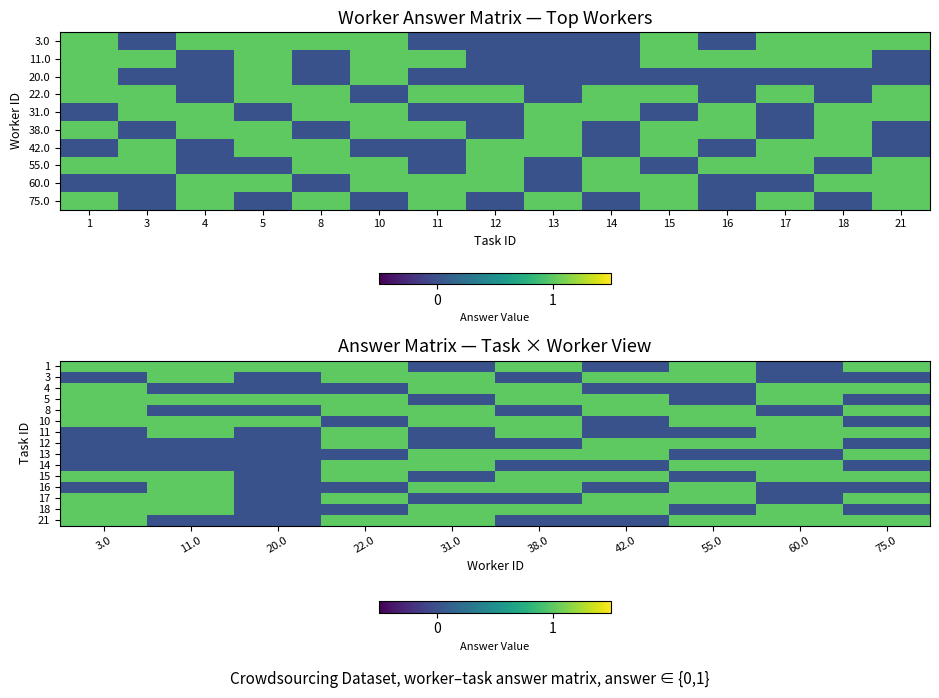

What is the difference between the maximum and minimum values in the 13 series?

1